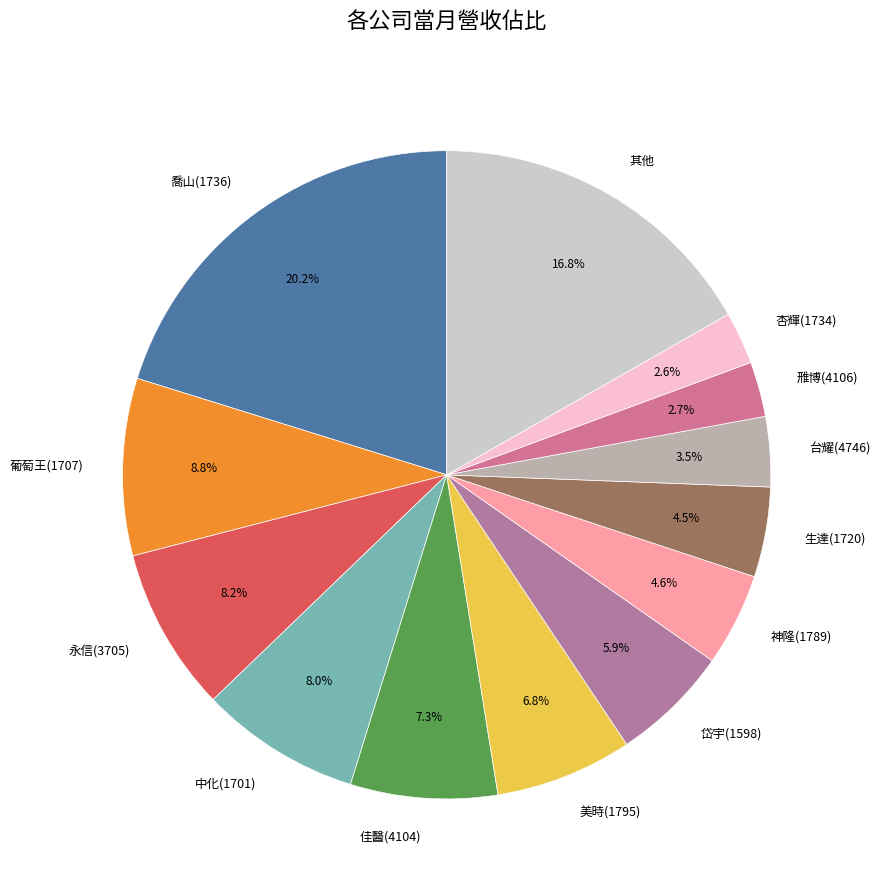

To the nearest percent, what percentage of the pie is 岱宇(1598)?

6%